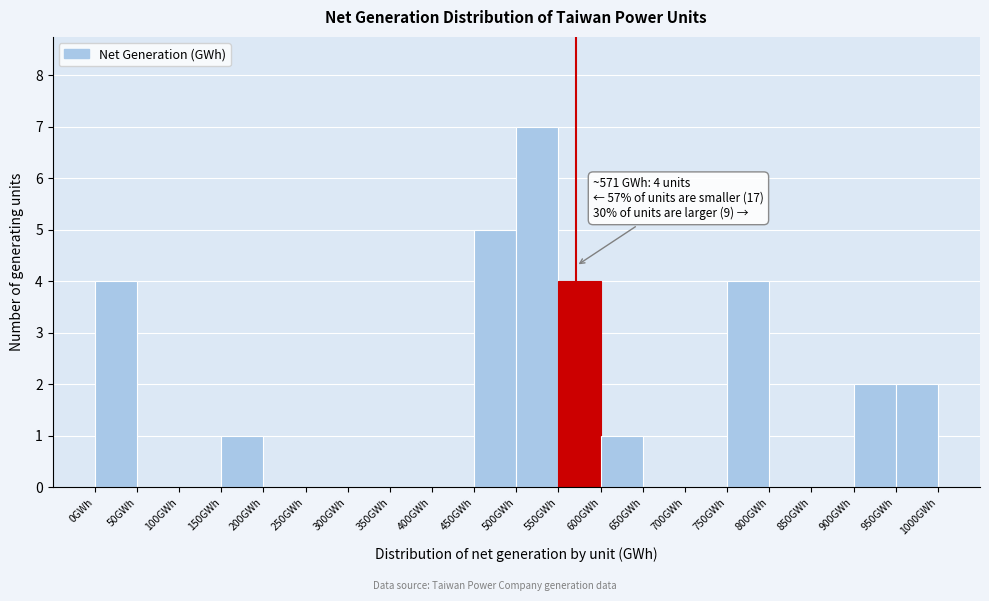

Over which range of the x-axis is the bar tallest?

500 to 550